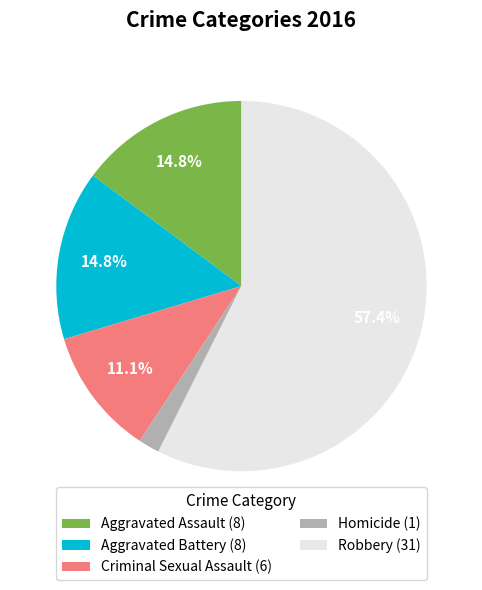

What is the ratio of the value at Homicide to the value at Aggravated Assault?

0.1